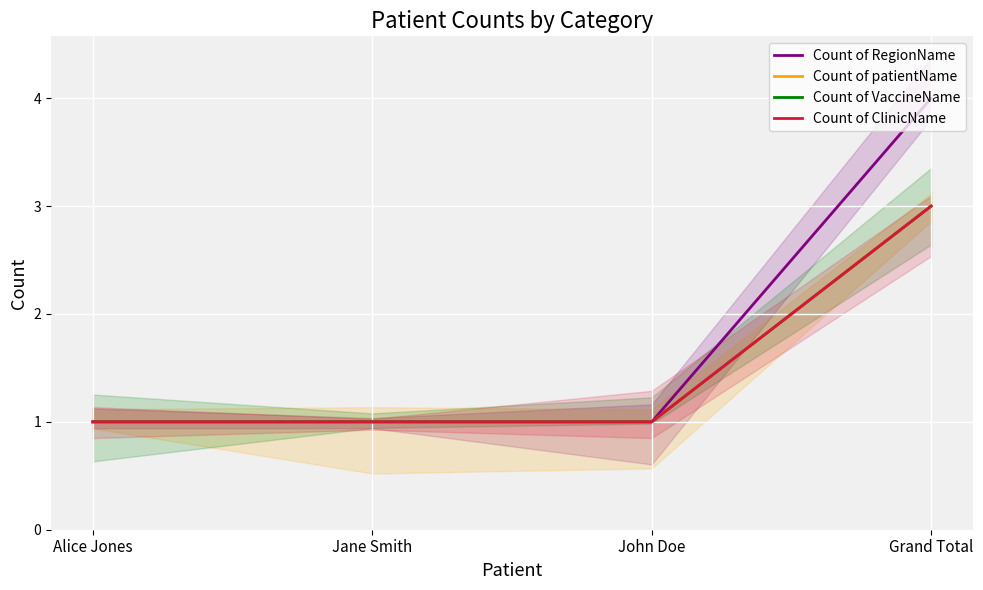

How many Count of VaccineName values are between 1 and 3?

4